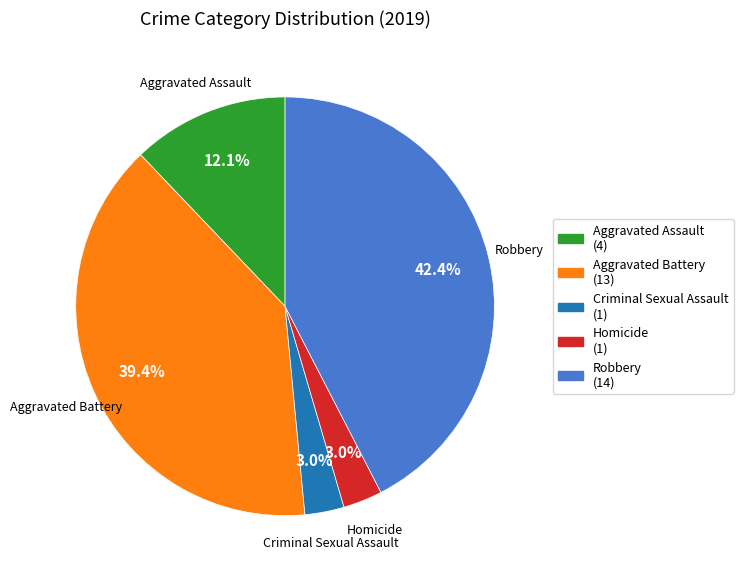

Combined, do Aggravated Battery and Robbery account for over 50%?

Yes